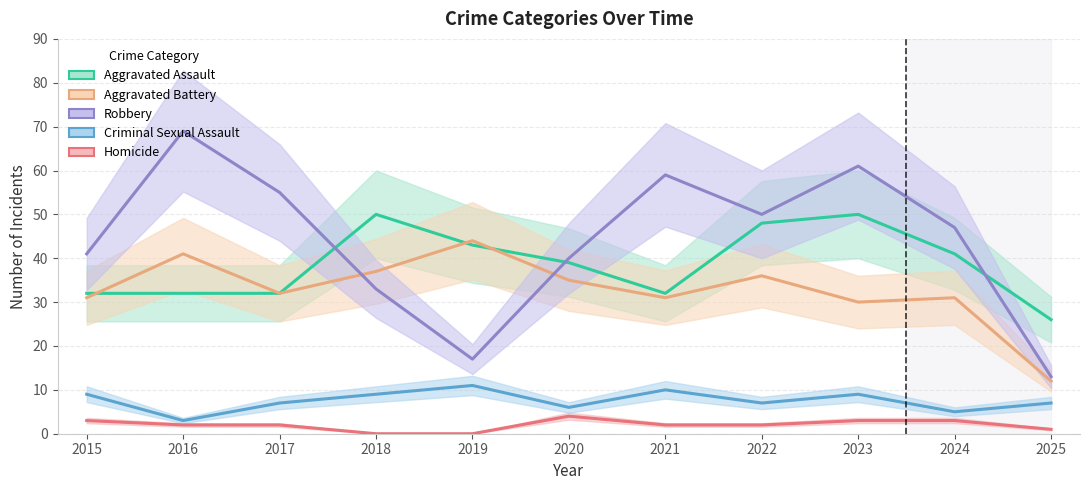

What is the average value of the Criminal Sexual Assault series?

8